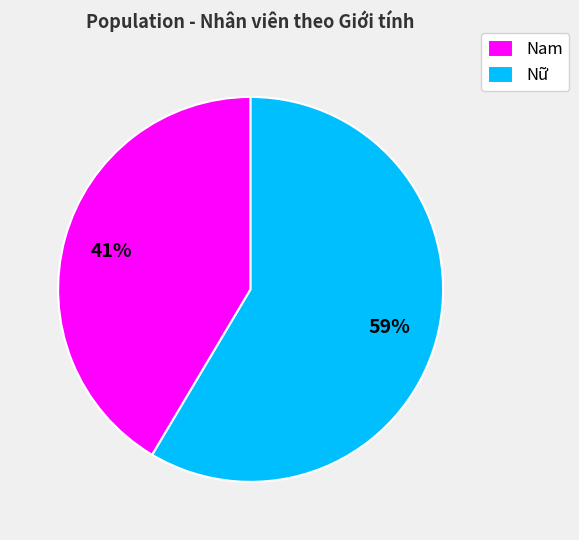

What percentage is the Nam slice, to the nearest percent?

41%